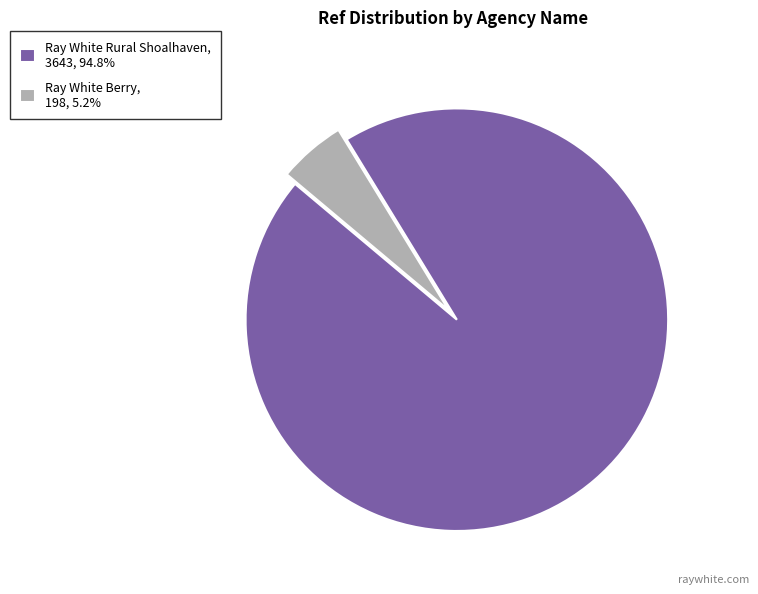

Which slice is the smallest?

Ray White Berry